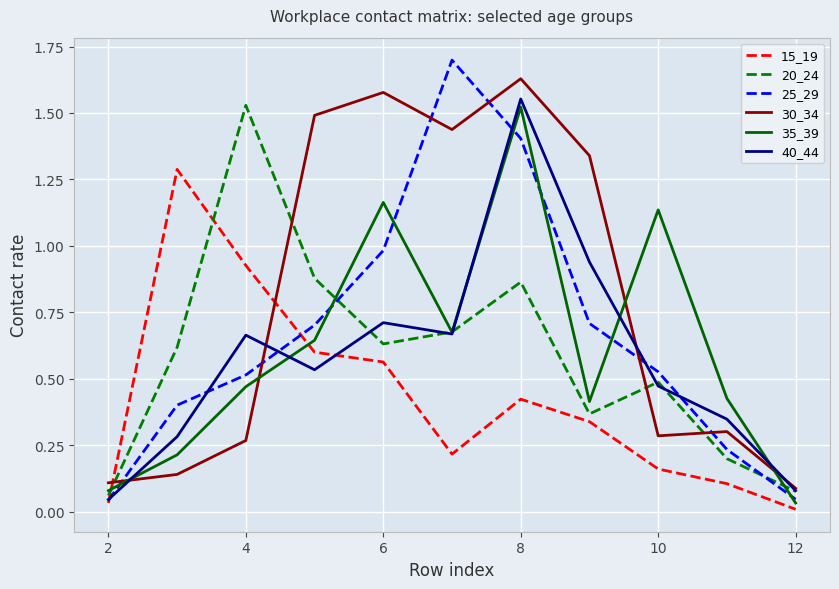

Which series has the largest range (max minus min)?

25_29